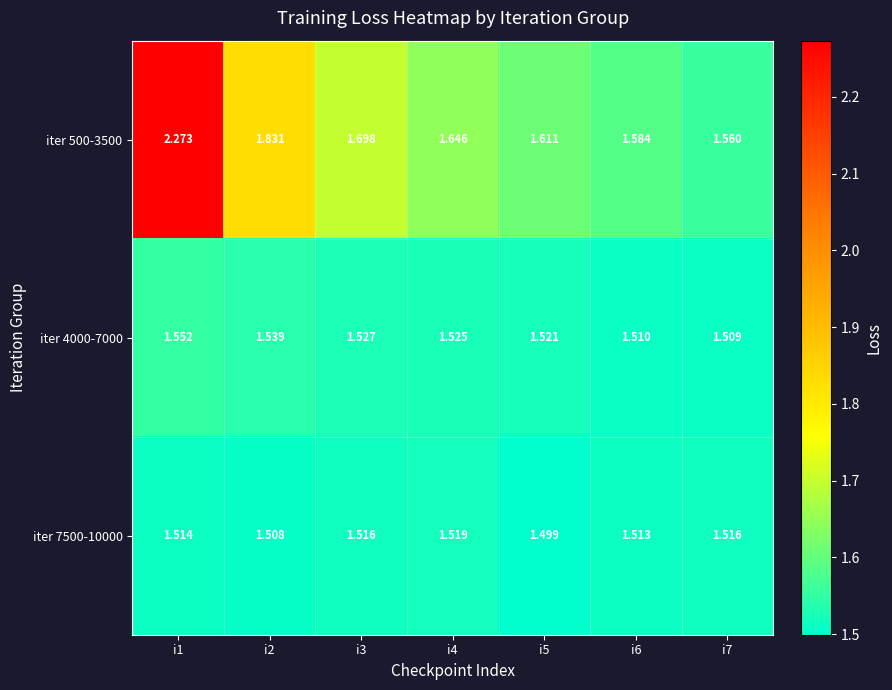

Is the value of iter 7500-10000 at i7 greater than the value of iter 4000-7000 at i3?

No